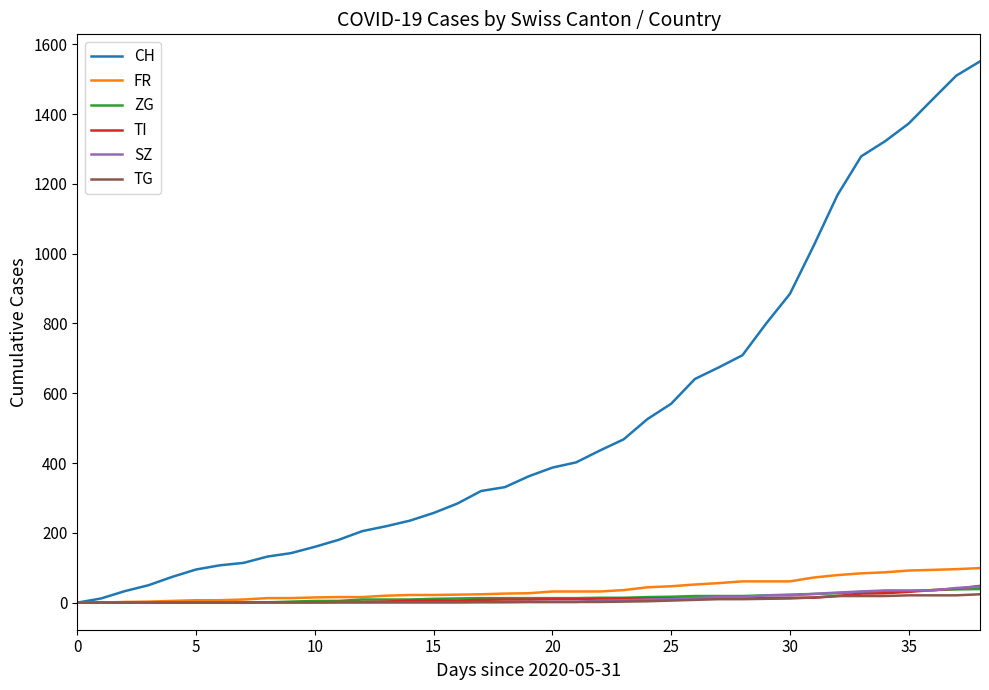

Which series has the largest total across all categories?

CH